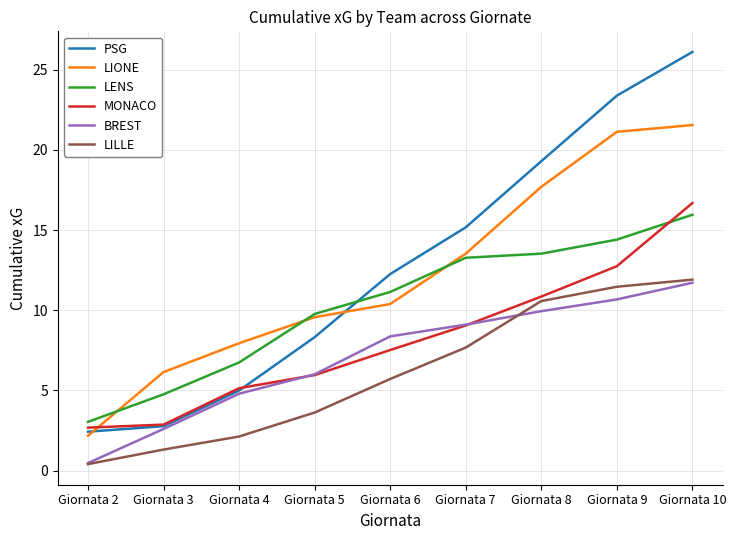

What is the maximum value for LIONE?

21.5